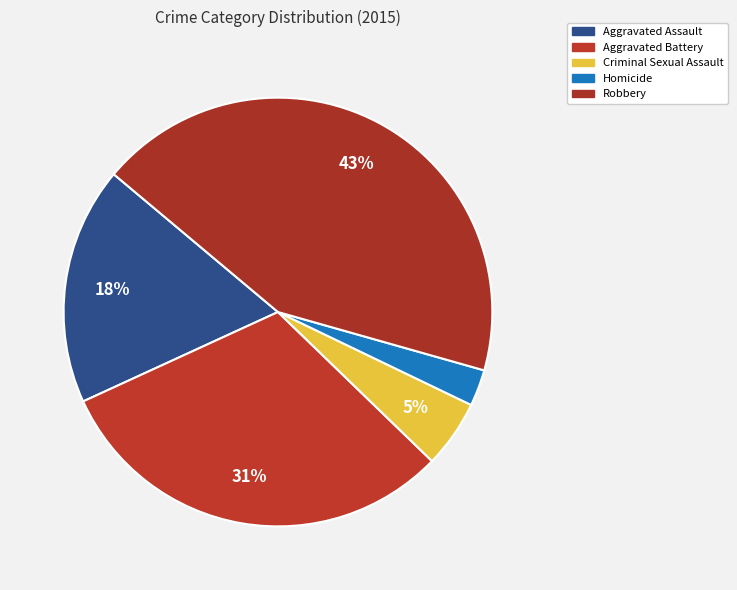

How many slices are in this pie chart?

5